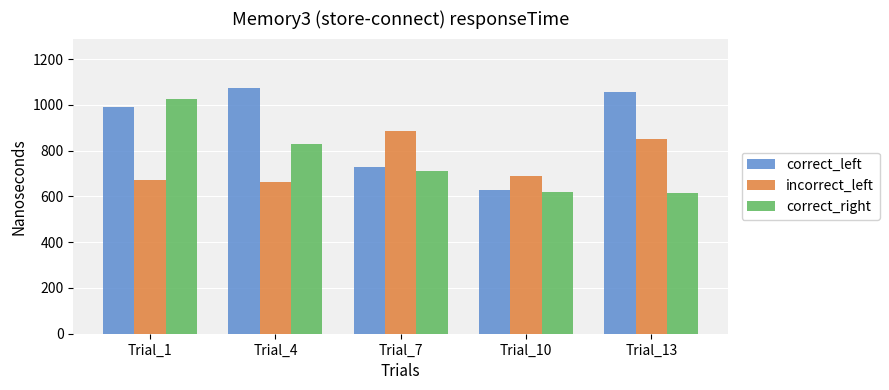

Between Trial_4 and Trial_7, which series saw the biggest shift?

correct_left